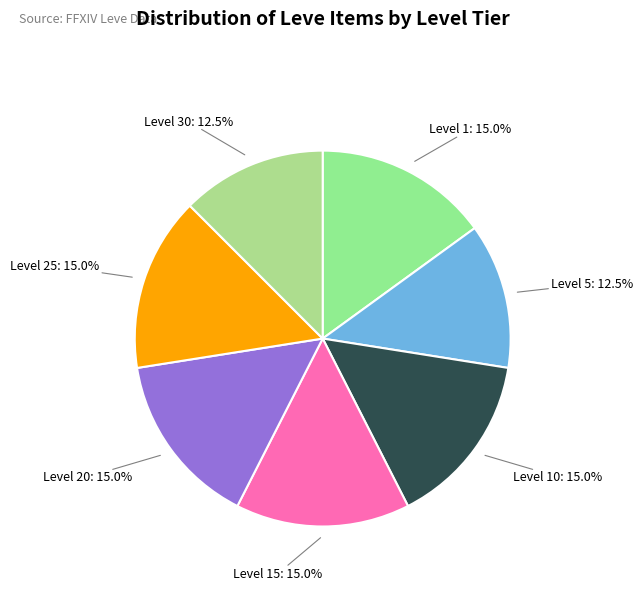

Is there a majority slice in this chart?

No